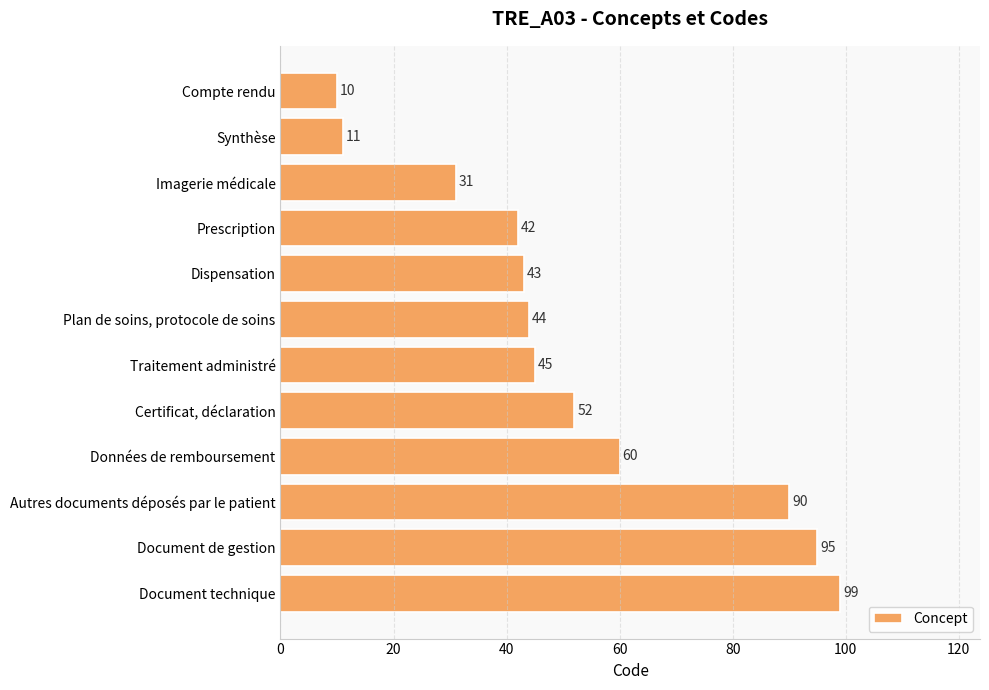

List the labels in order of value, smallest first.

Compte rendu, Synthèse, Imagerie médicale, Prescription, Dispensation, Plan de soins, protocole de soins, Traitement administré, Certificat, déclaration, Données de remboursement, Autres documents déposés par le patient, Document de gestion, Document technique